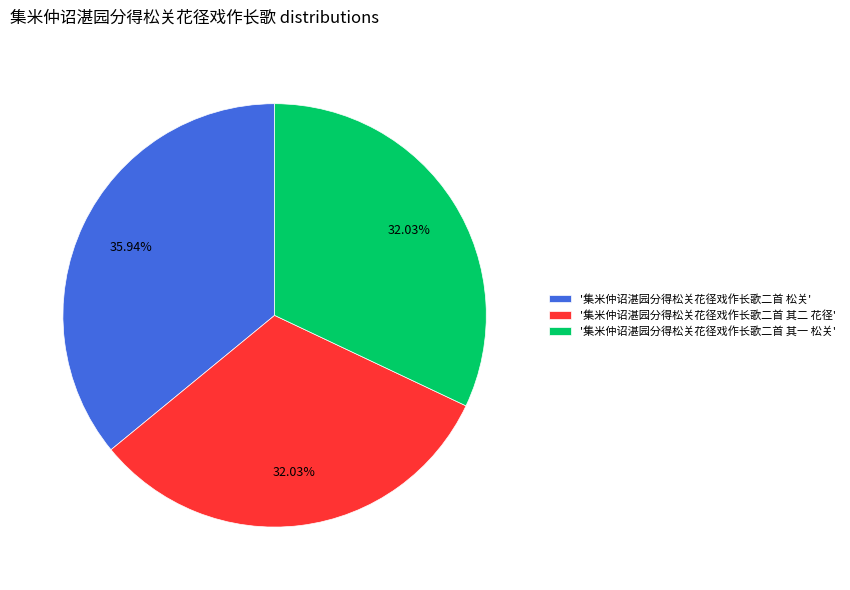

To the nearest percent, what is the difference between the largest and smallest slice percentages?

4%